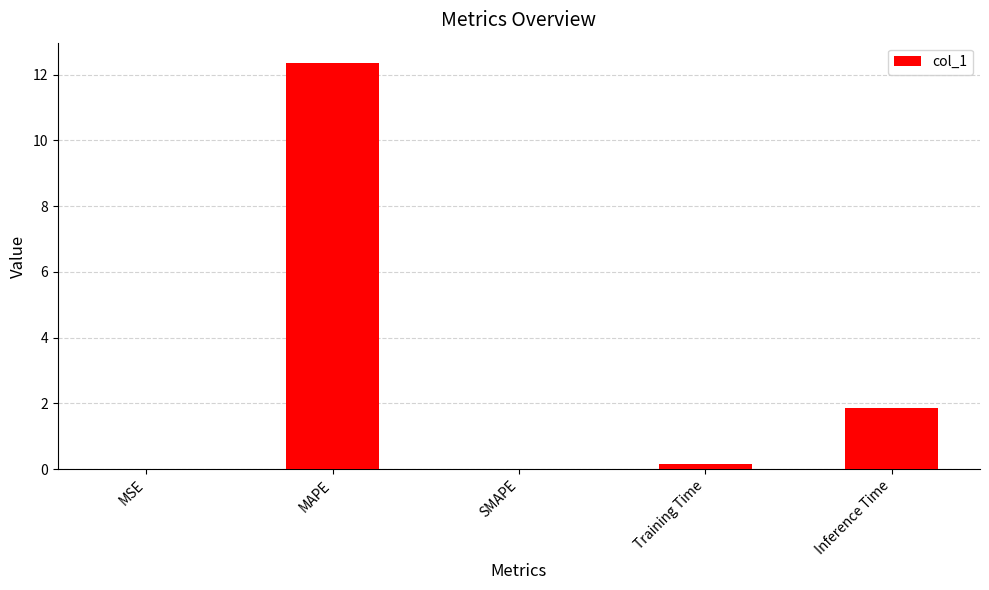

Where is the data nearest to the value 6?

Inference Time